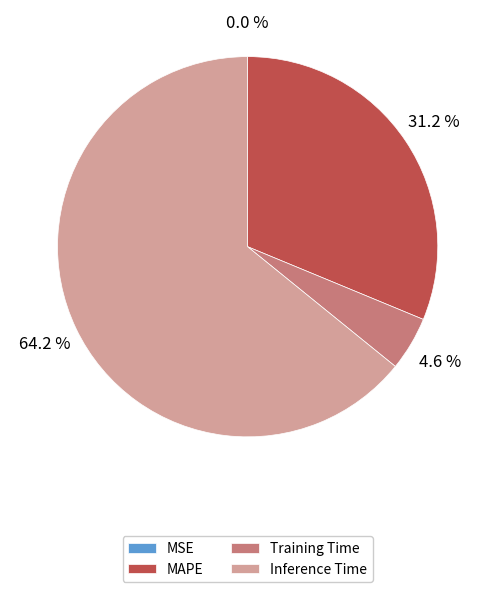

To the nearest percent, what portion does Inference Time represent?

64%